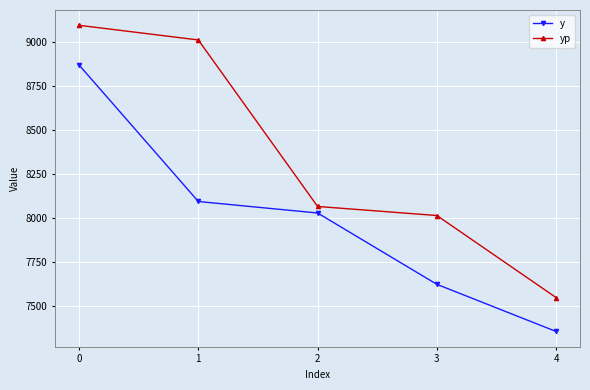

True or false: yp and y cross at least once.

False